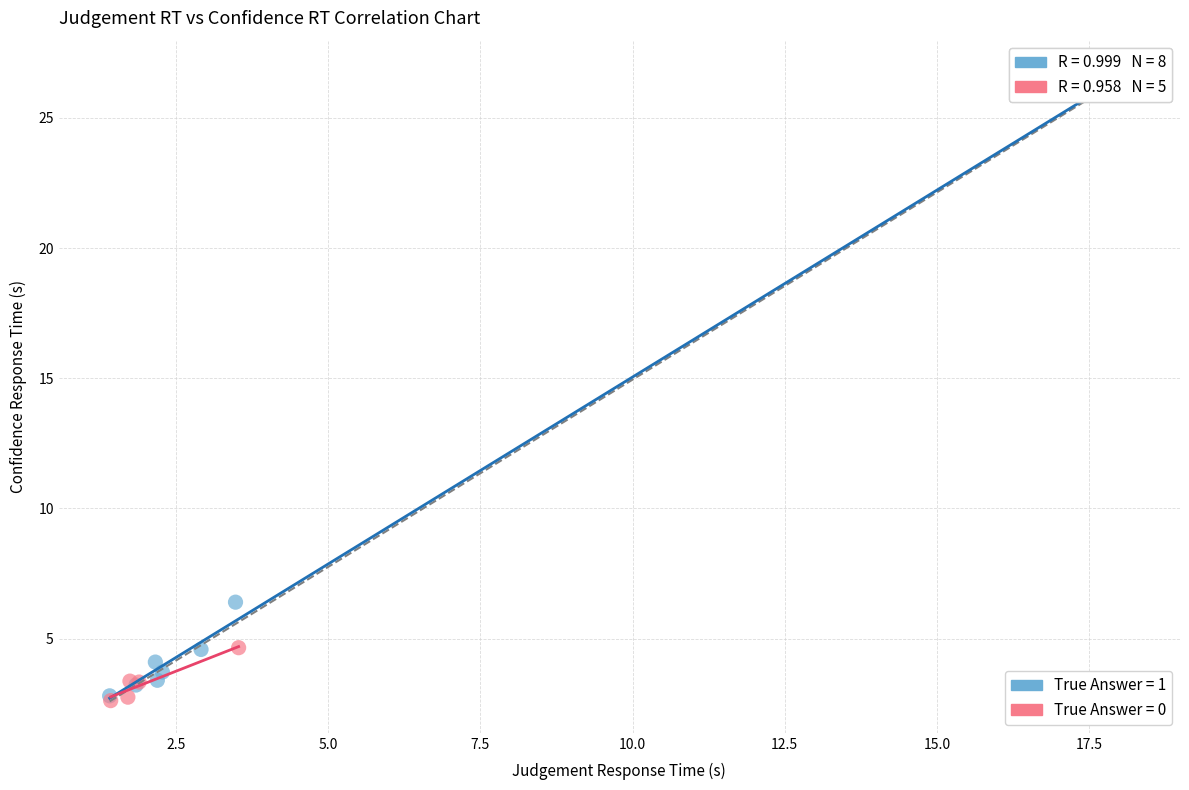

Which series contains the highest Y value?

True Answer = 1